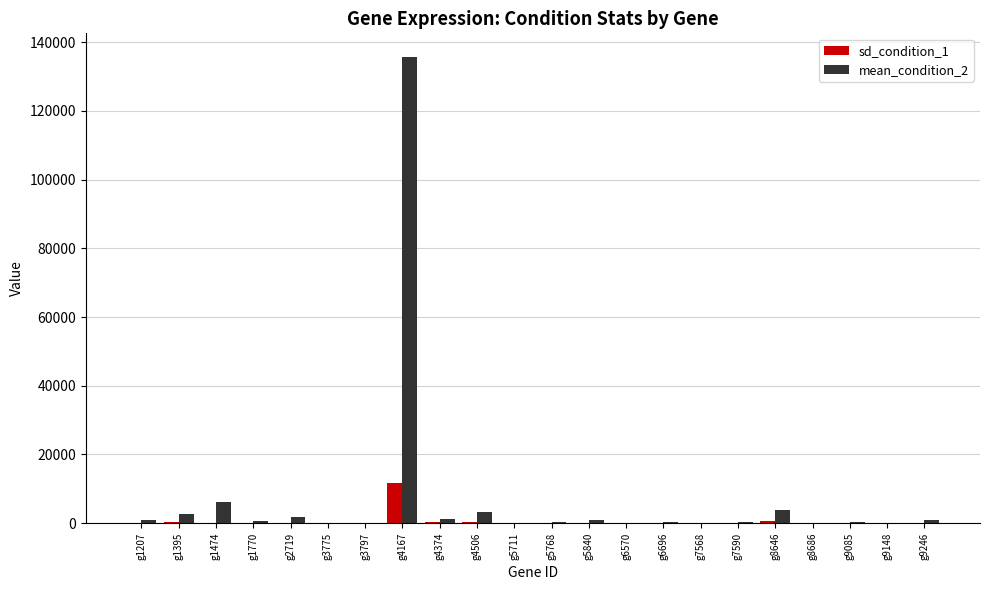

At which category is the sum across all series the highest?

g4167